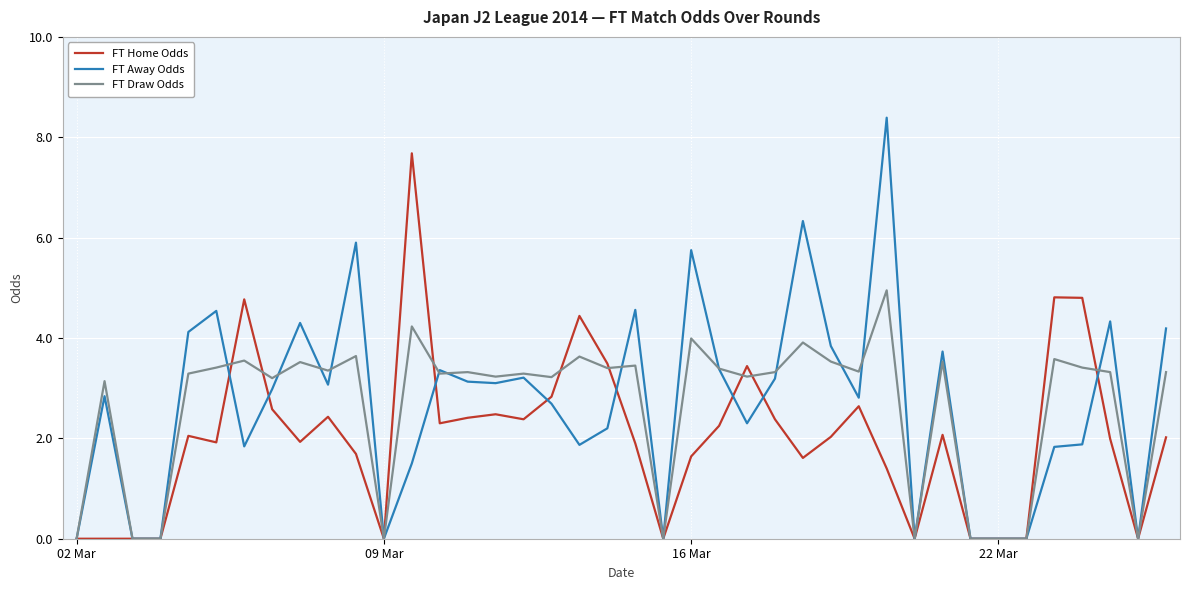

Which series has the widest spread of values?

FT Away Odds